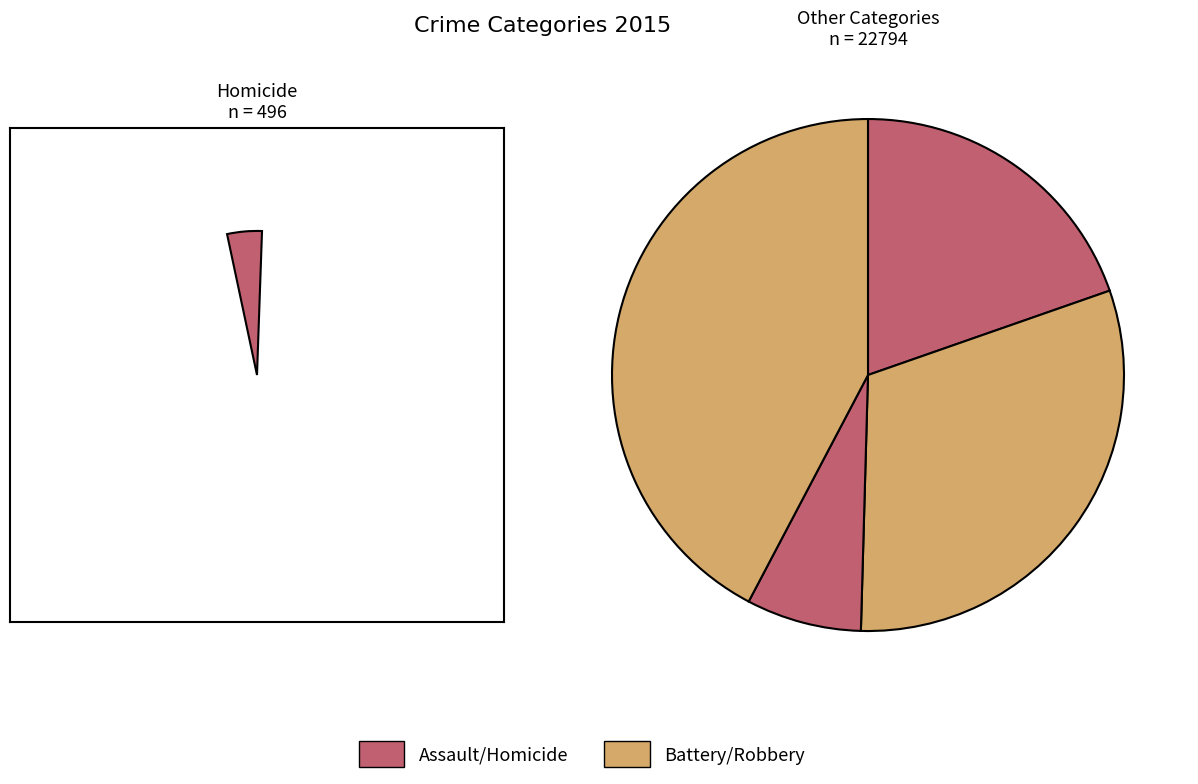

Combined, do Homicide and Criminal Sexual Assault account for over 50%?

No